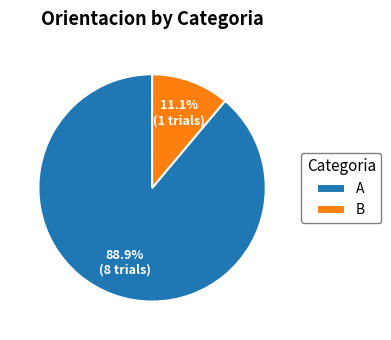

To the nearest percent, what is the difference between the B and A slice percentages?

78%